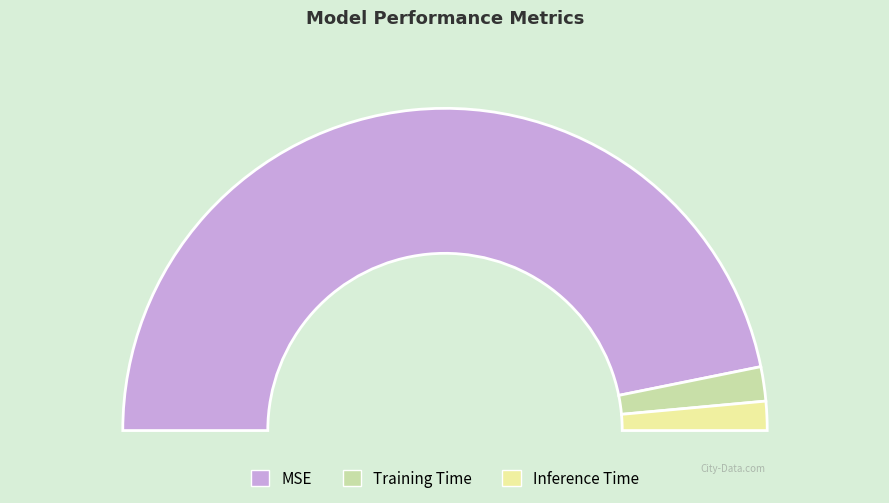

What percentage do Training Time and Inference Time together represent?

6.4%